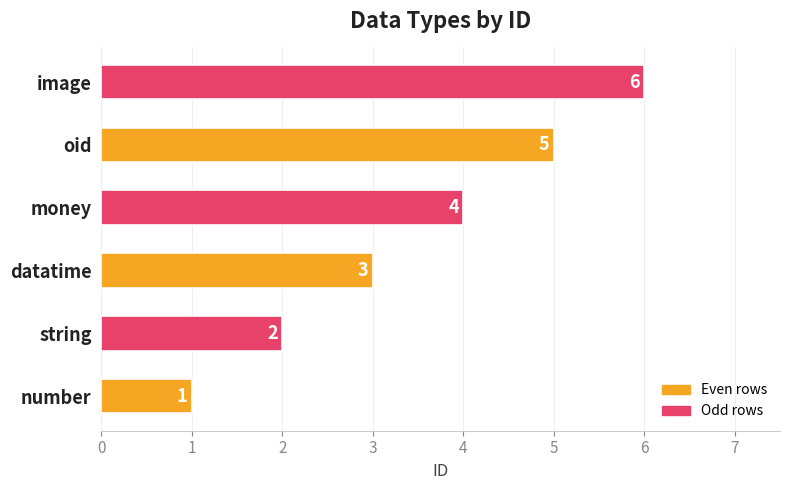

List the labels in order of value, largest first.

image, oid, money, datatime, string, number